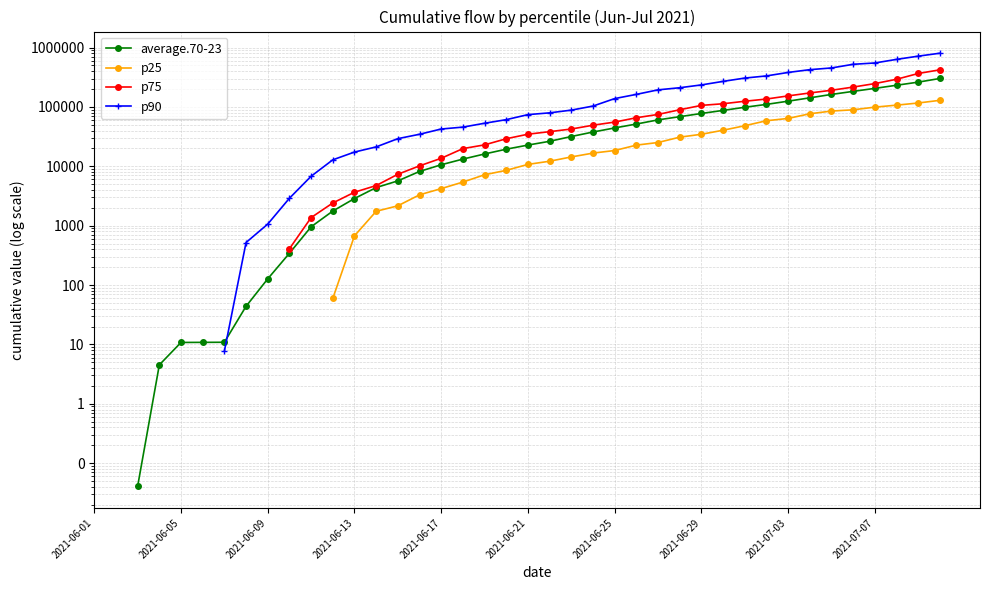

True or false: average.70-23 has more than 2 points higher than both neighbors.

False